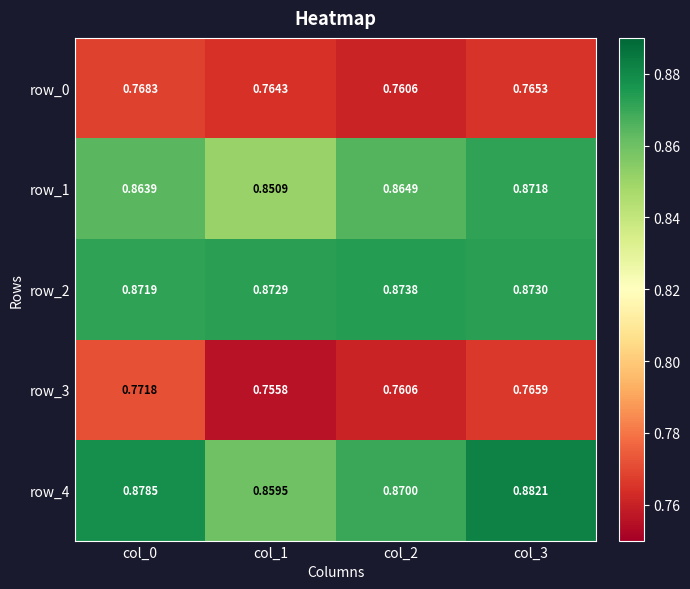

Reading left to right, extract all data points from this chart.

row_0: col_0=0.8	col_1=0.8	col_2=0.8	col_3=0.8
row_1: col_0=0.9	col_1=0.9	col_2=0.9	col_3=0.9
row_2: col_0=0.9	col_1=0.9	col_2=0.9	col_3=0.9
row_3: col_0=0.8	col_1=0.8	col_2=0.8	col_3=0.8
row_4: col_0=0.9	col_1=0.9	col_2=0.9	col_3=0.9